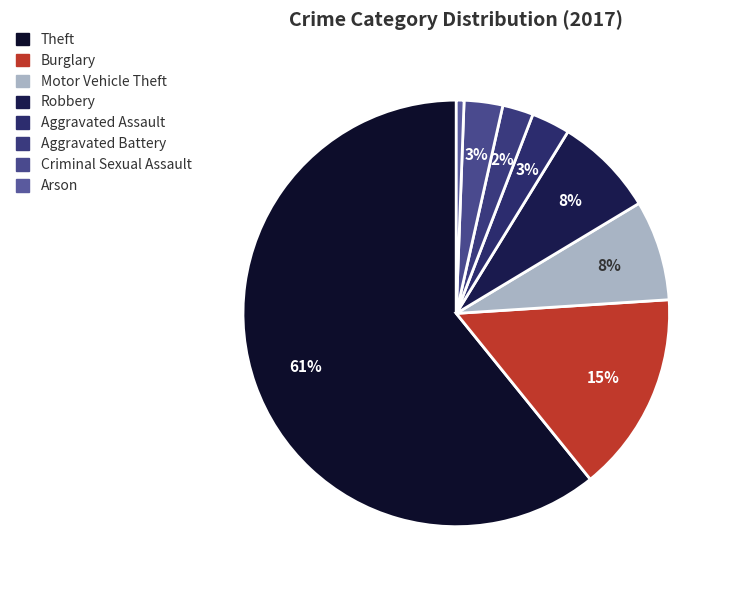

Does any single category account for the majority?

Yes